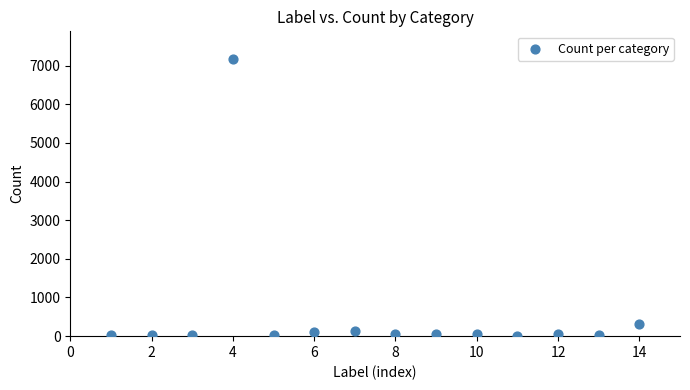

What Y value in the scatter plot is closest to 3591?

315